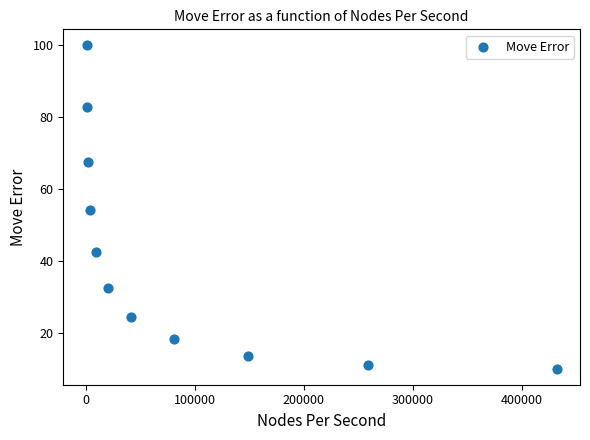

What is the average Y value?

41.5